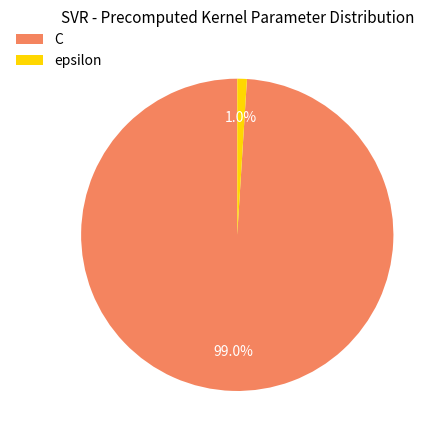

What portion of the pie excludes epsilon?

99.0%